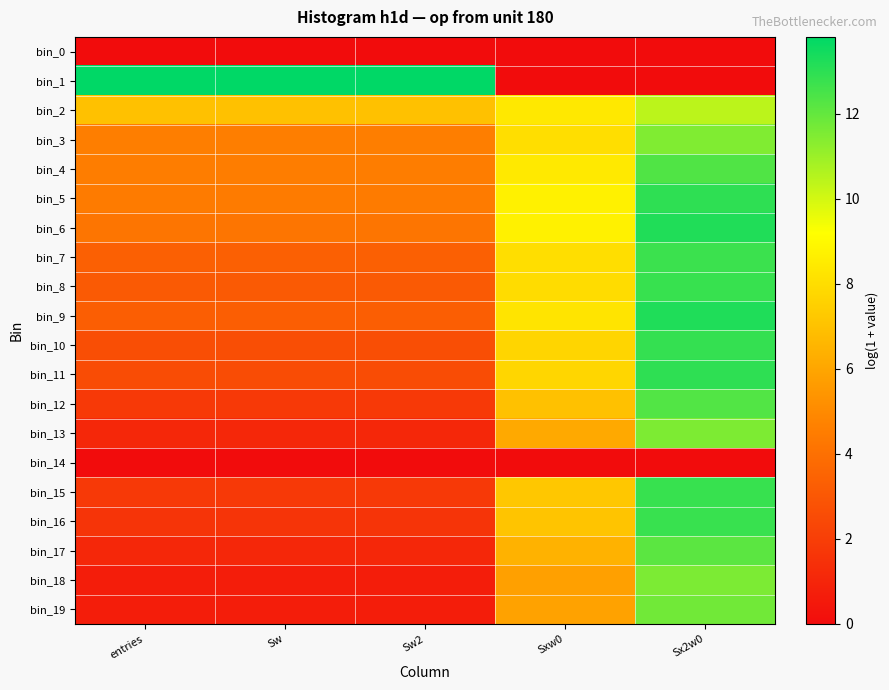

What is the total value across all series at Sw?

62.4